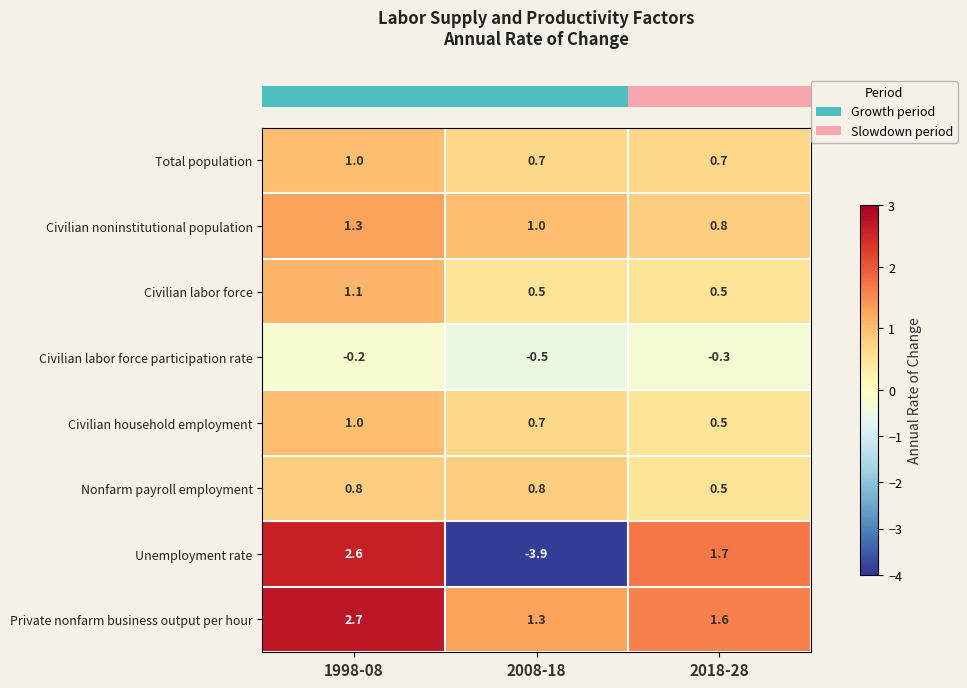

Which category has the highest value in the Private nonfarm business output per hour series?

1998-08